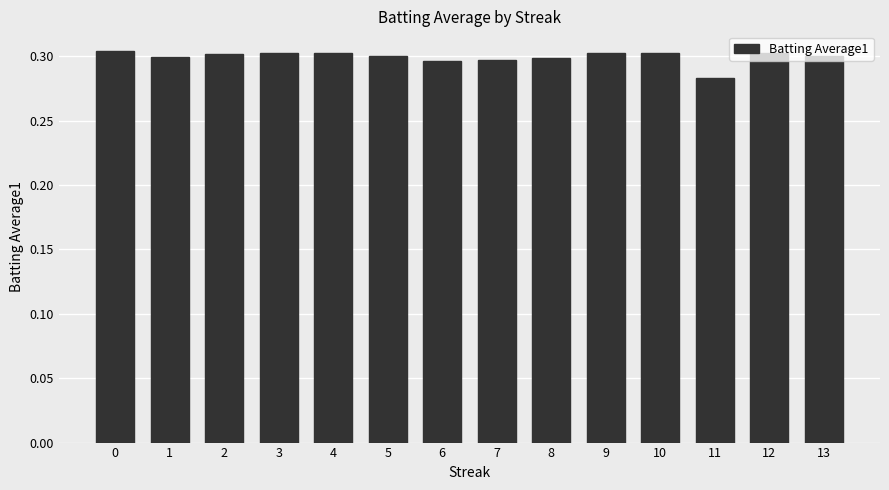

At which category does the chart reach its minimum across all series?

11